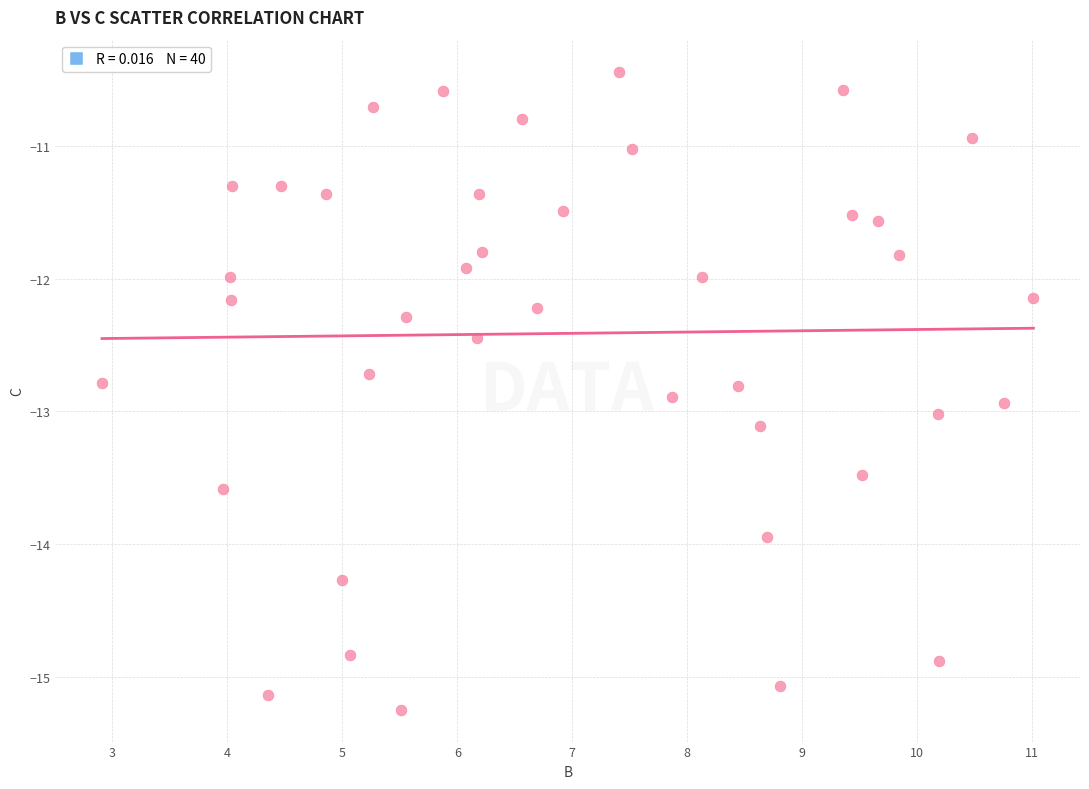

What is the range of Y values (max minus min)?

4.8